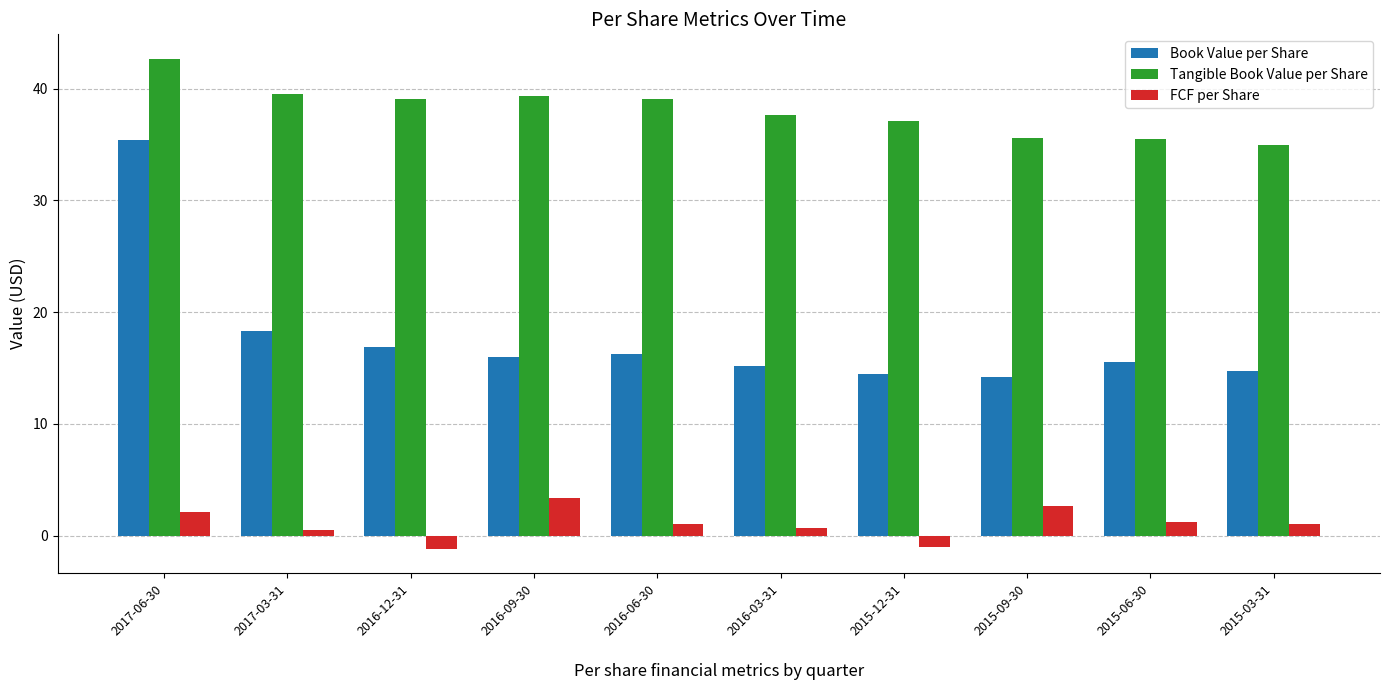

At which label does Tangible Book Value per Share reach its minimum?

2015-03-31